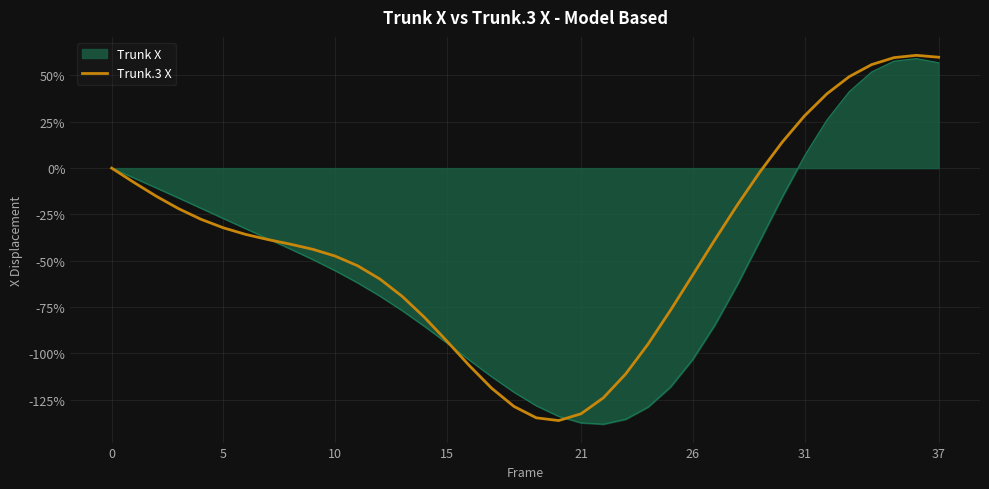

What is the smallest value displayed?

-138.2